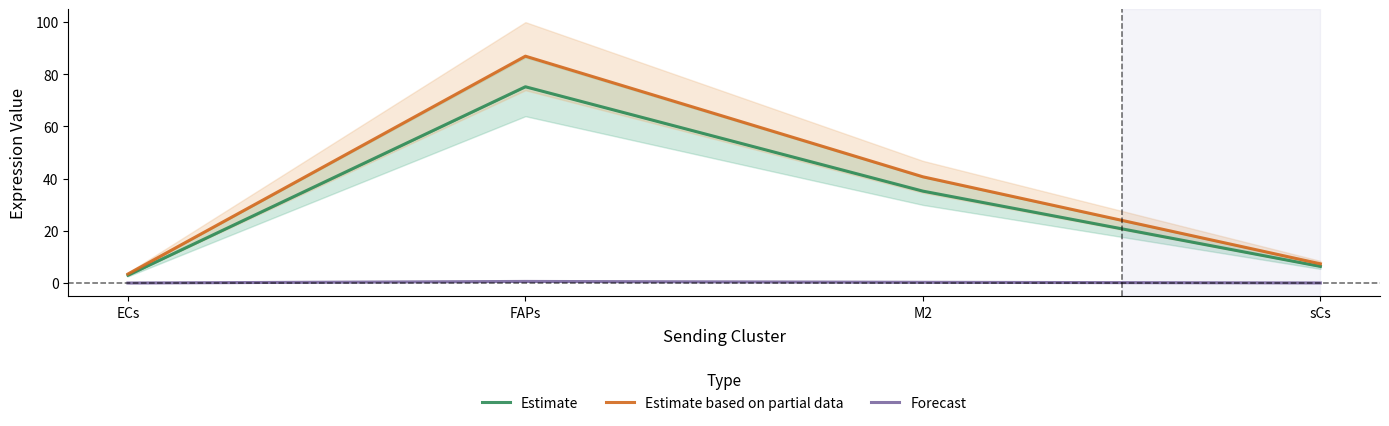

What is the label of the 3rd point from the left?

M2